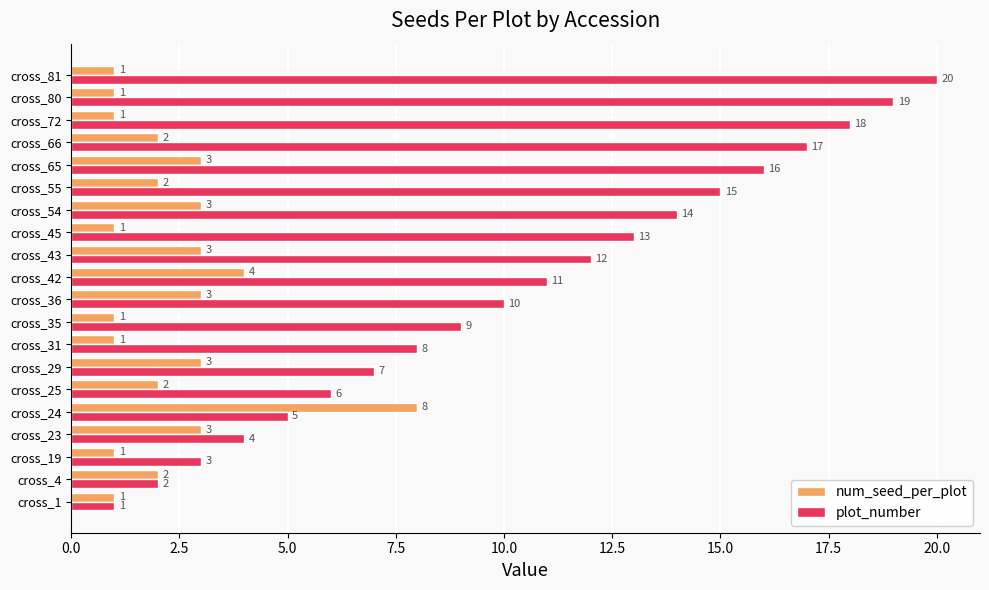

Which series has the widest spread of values?

plot_number